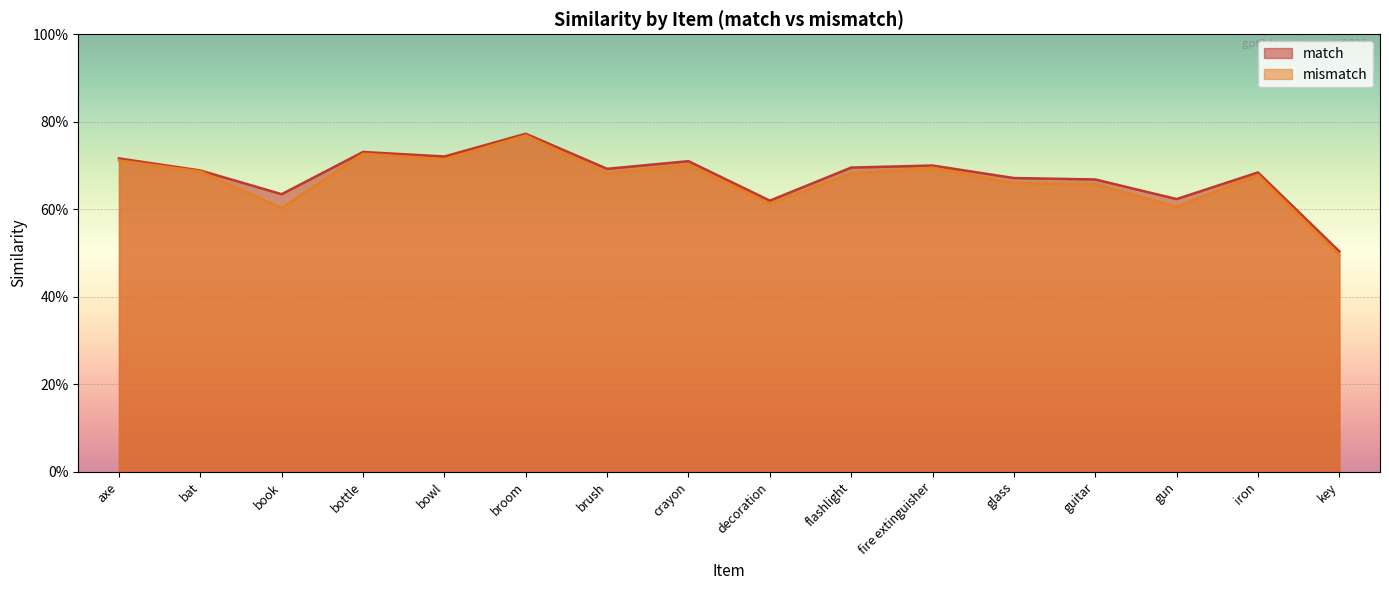

Does the chart display data point markers on the line(s)?

No